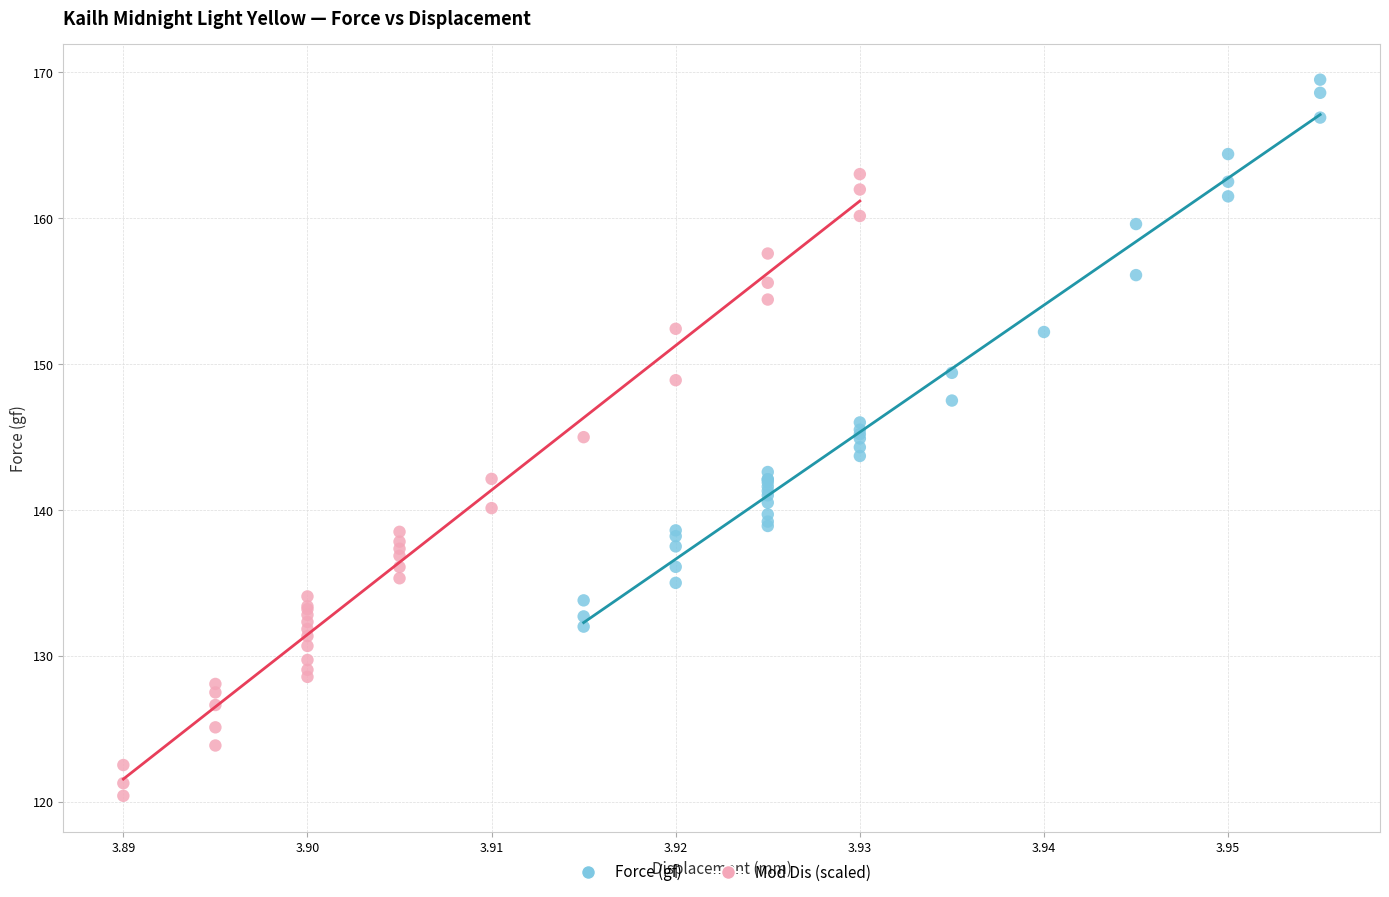

What are all the series names shown in the legend?

Force (gf), Mod Dis (scaled)